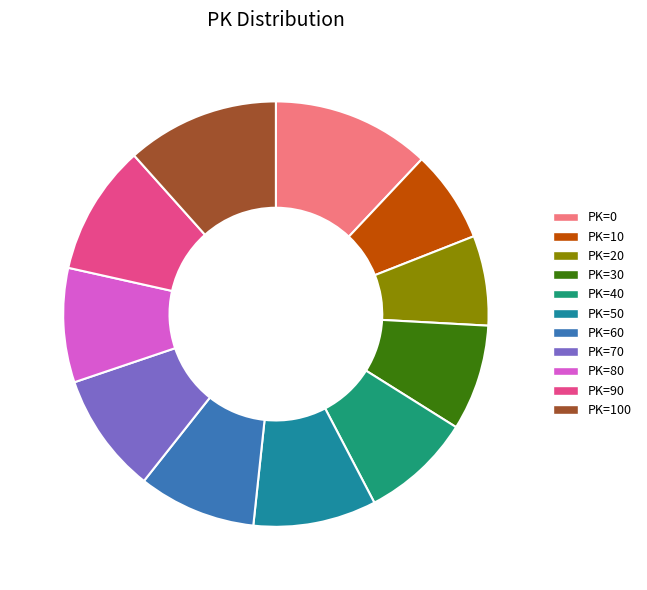

Do PK=80 and PK=10 together represent more than half of the pie?

No